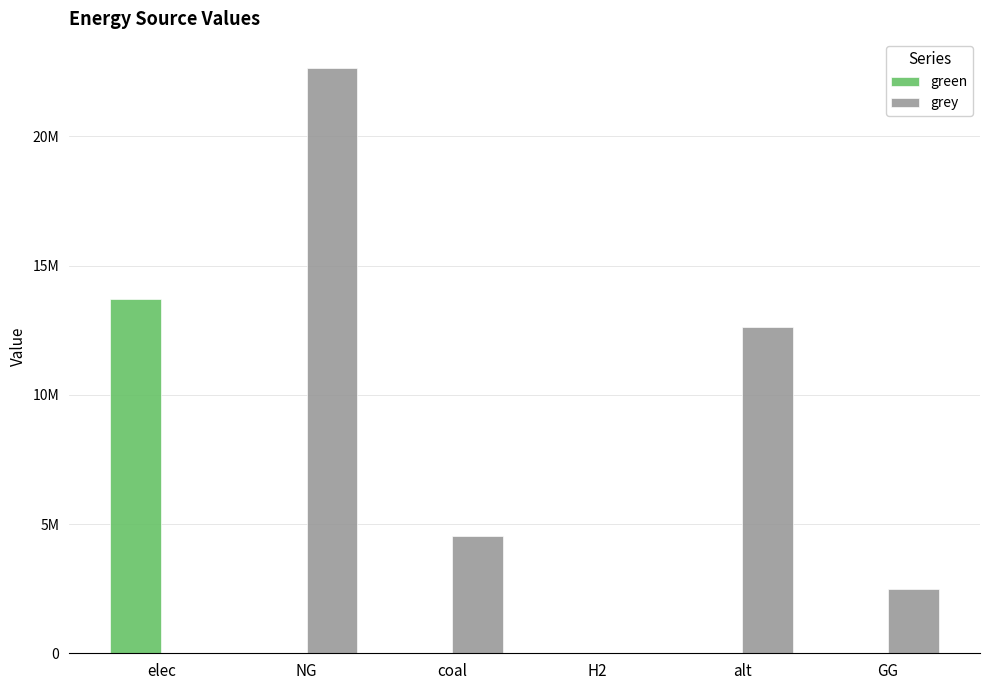

What are all the series names shown in the legend?

green, grey